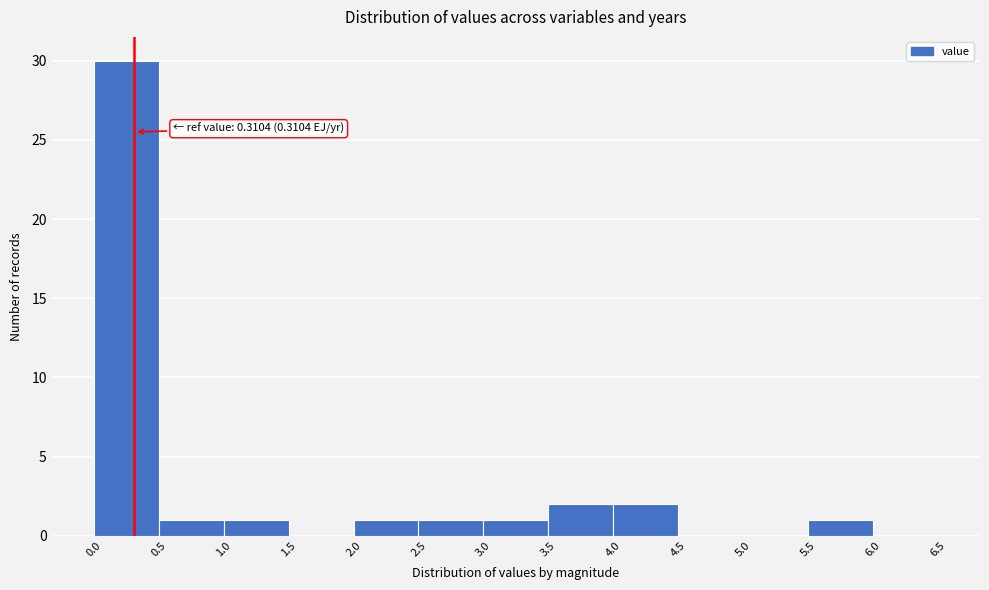

Over which range of the x-axis is the bar tallest?

0.0 to 0.5